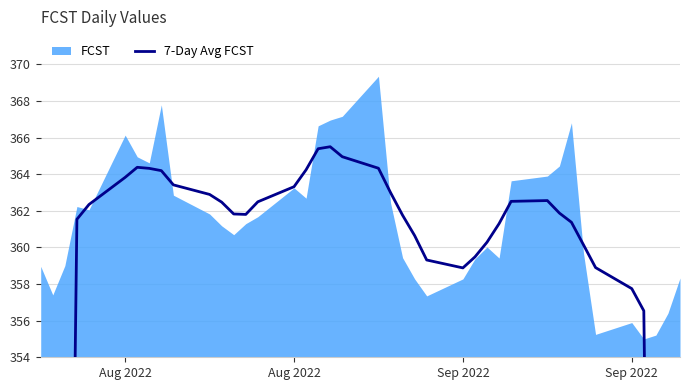

How many interior local valleys (lower than both neighbors) does the data have?

2